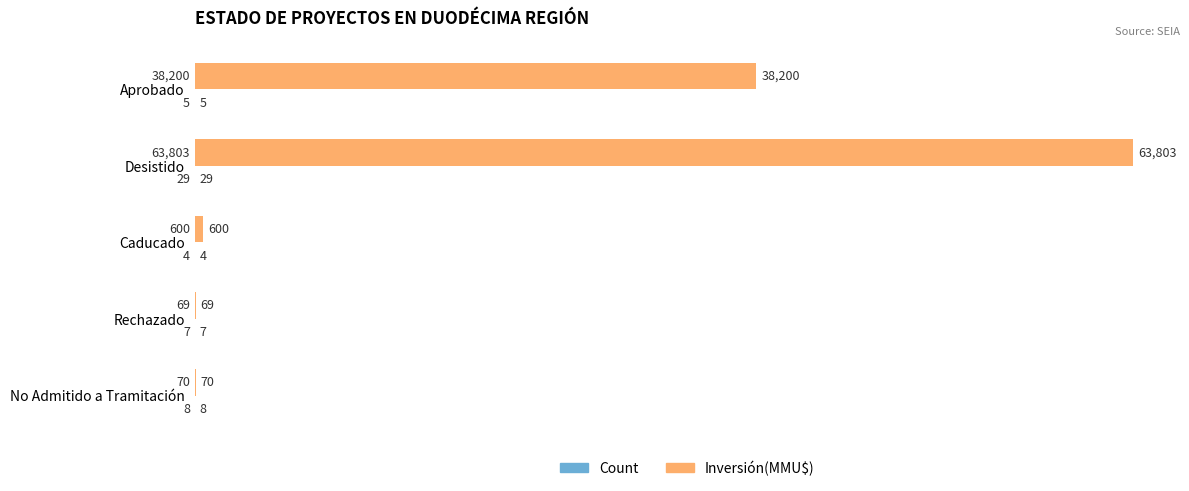

Which series changed the most between Desistido and Caducado?

Inversión(MMU$)